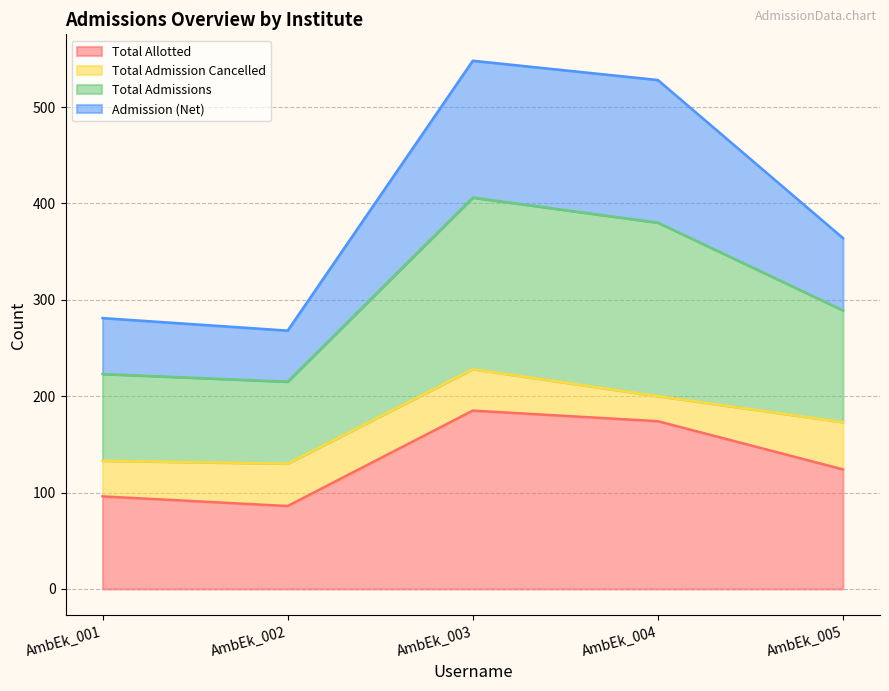

What is the sum of all Total Allotted values?

665